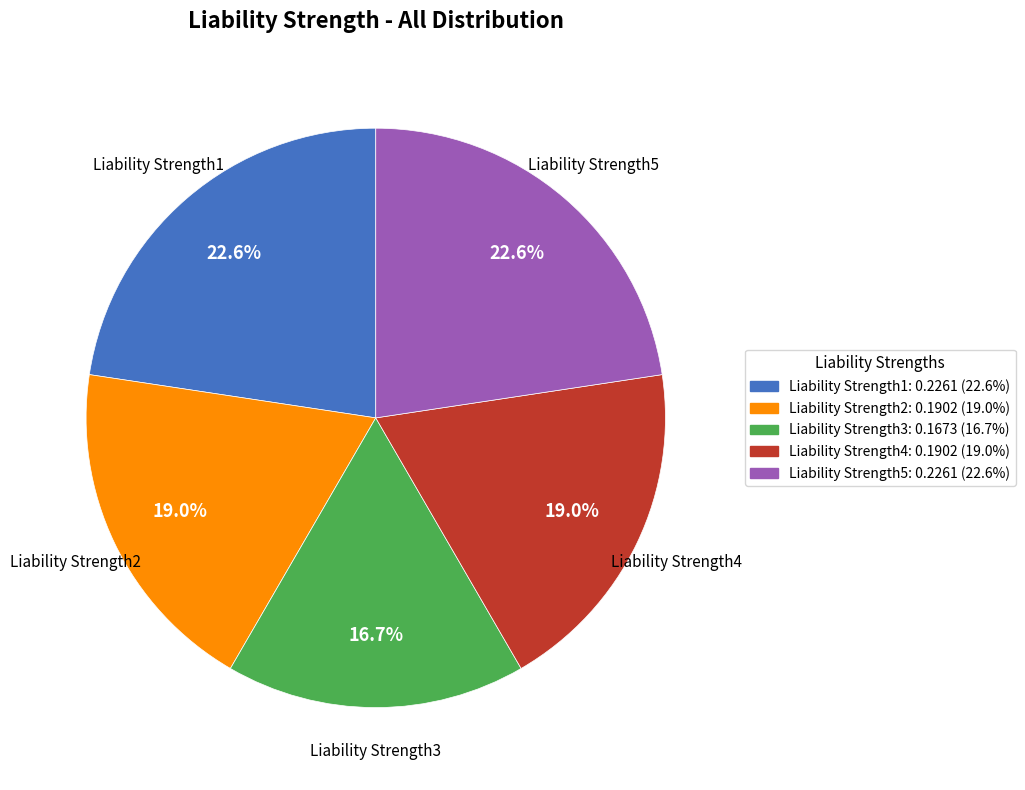

To the nearest percent, what percentage of the pie is Liability Strength2?

19%